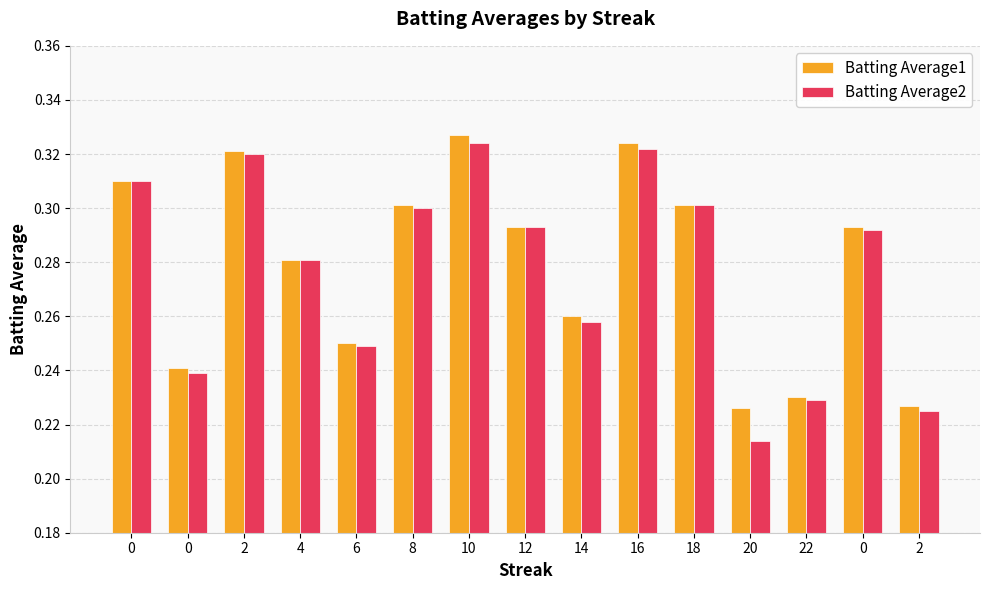

Which category has the highest value across all series?

10